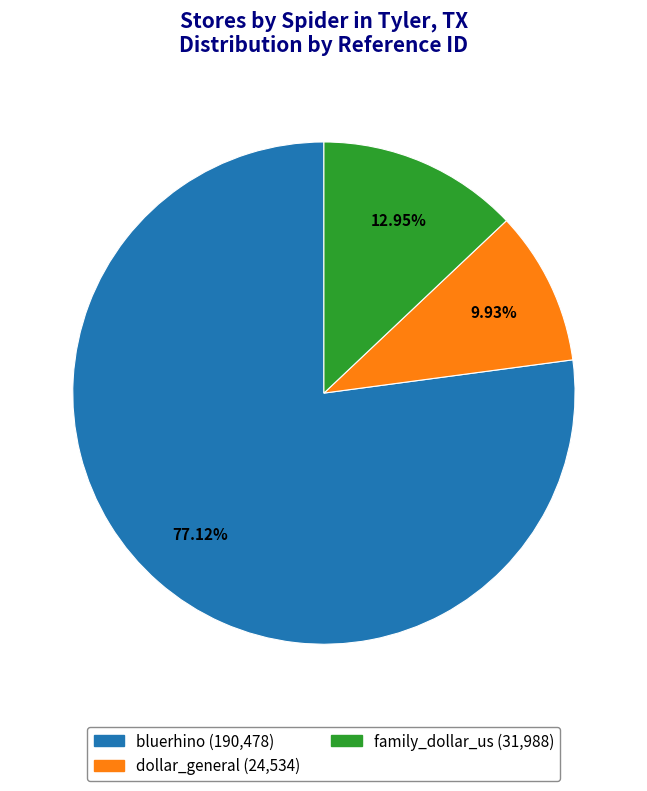

The dollar_general slice represents 25% of the pie. True or false?

False